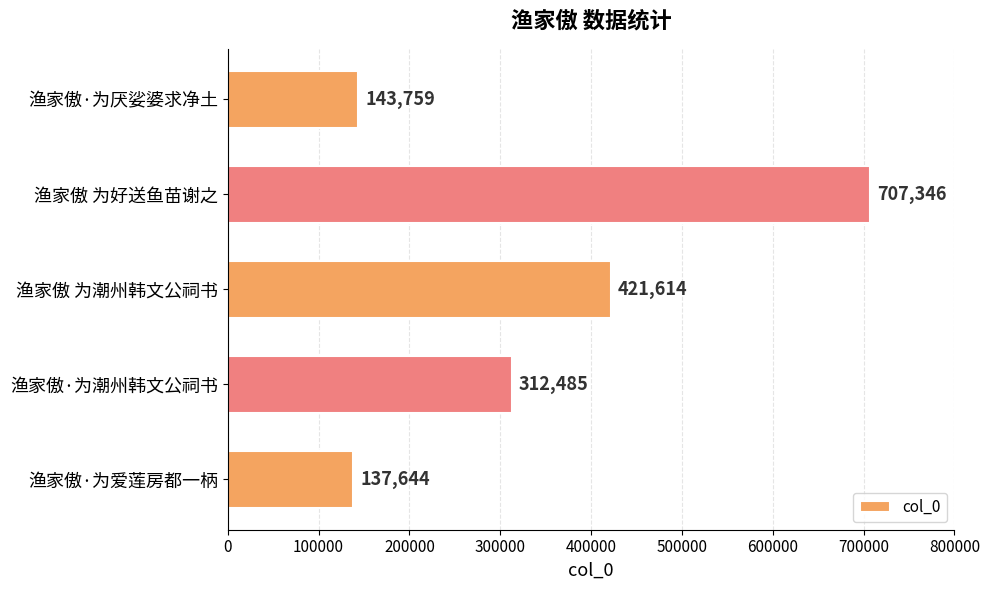

List the labels in order of value, largest first.

渔家傲 为好送鱼苗谢之, 渔家傲 为潮州韩文公祠书, 渔家傲·为潮州韩文公祠书, 渔家傲·为厌娑婆求净土, 渔家傲·为爱莲房都一柄